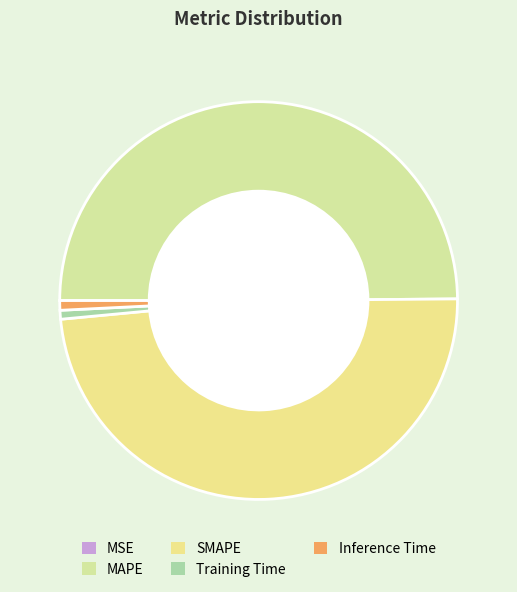

To the nearest percent, what percentage of the pie is SMAPE?

49%